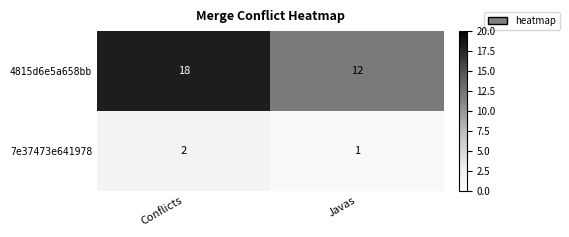

What is the difference between the 4815d6e5a658bb values at Javas and Conflicts?

6